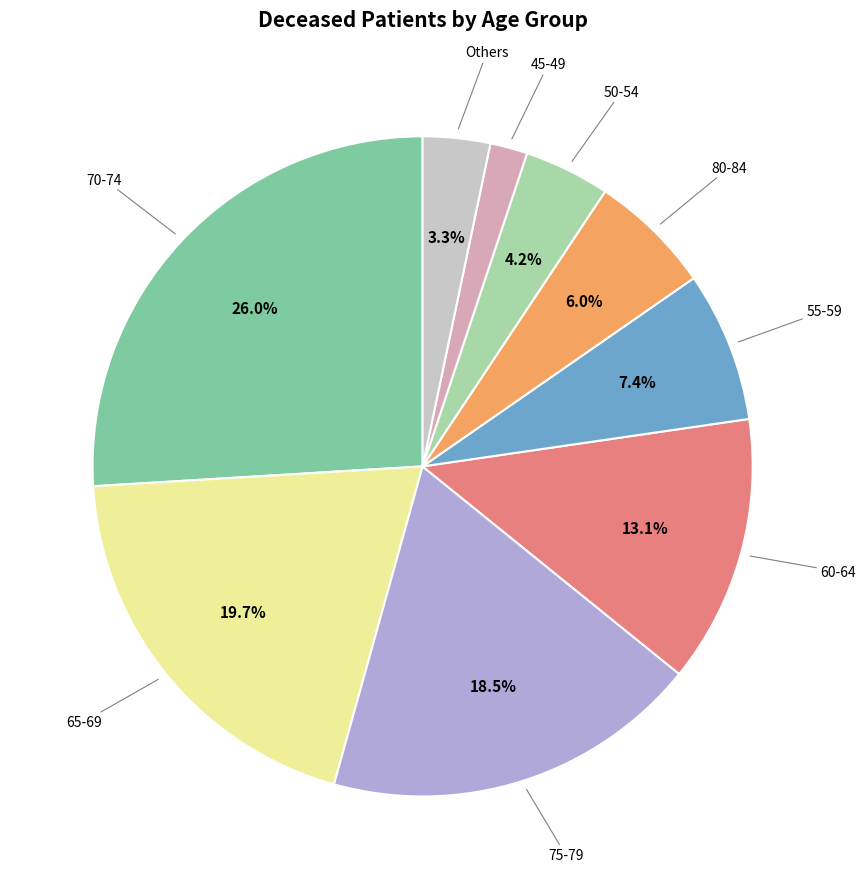

How many slices are in this pie chart?

9